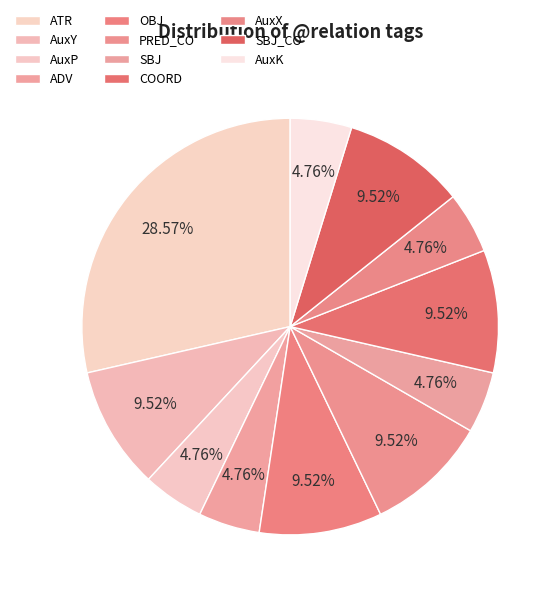

Which category has the smallest portion of the pie?

AuxP